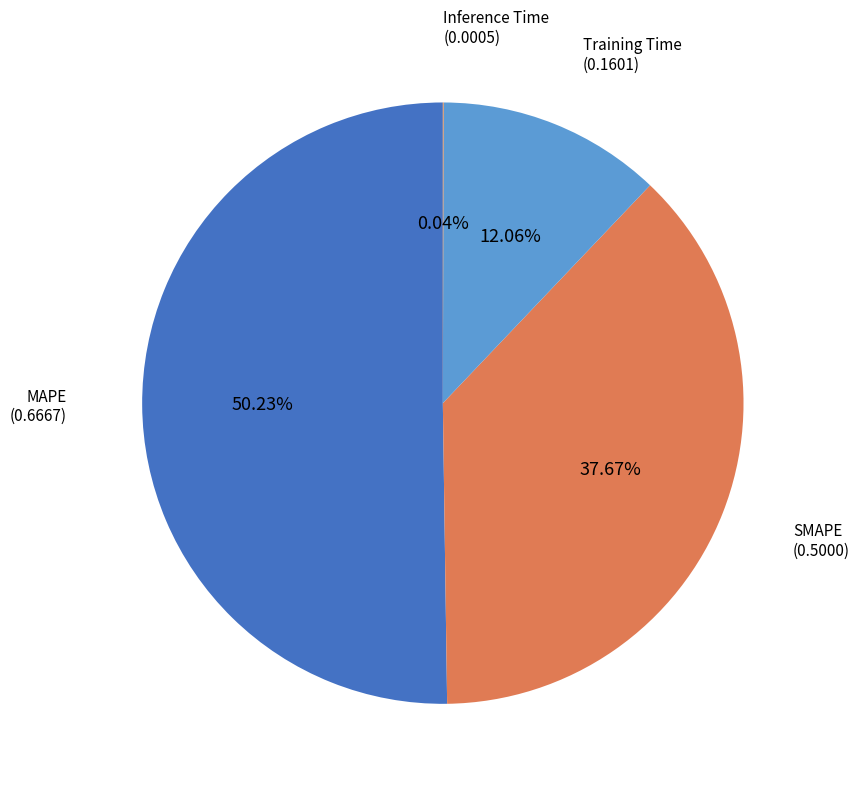

Do MAPE and SMAPE together represent more than half of the pie?

Yes